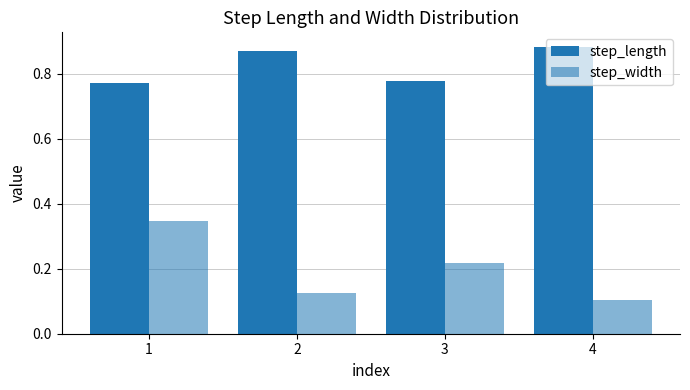

List the series in order of their overall mean, lowest first.

step_width, step_length